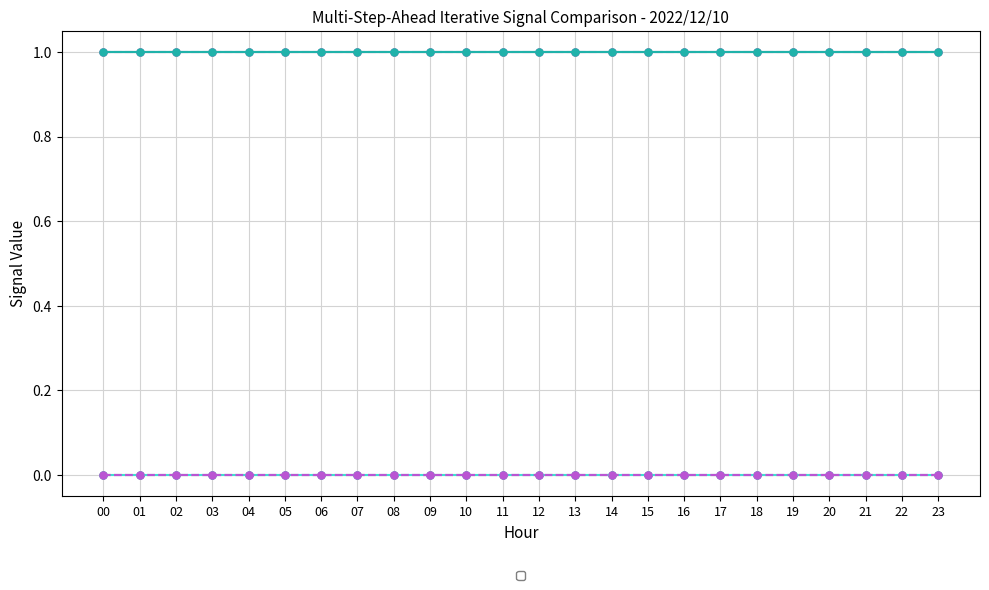

What is the value of the _LS2_H_TREATED_WATER_TANK point at the 13th from the left?

1